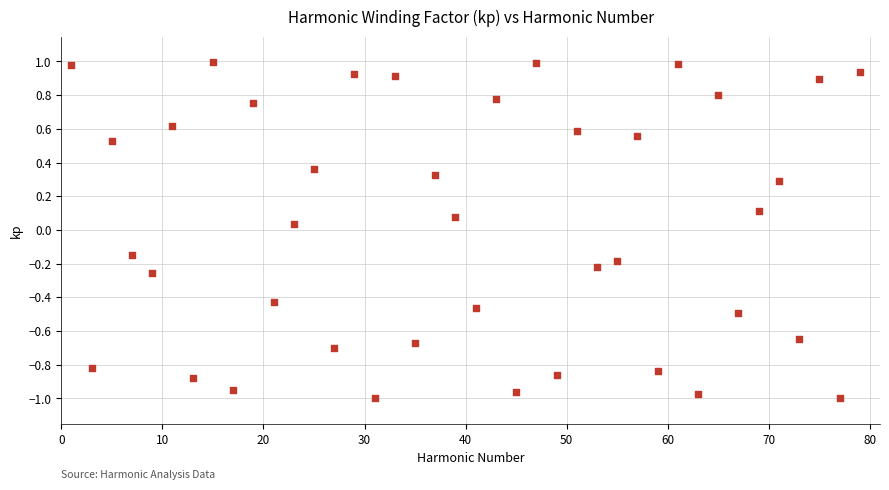

What is the range of X values (max minus min)?

78.0